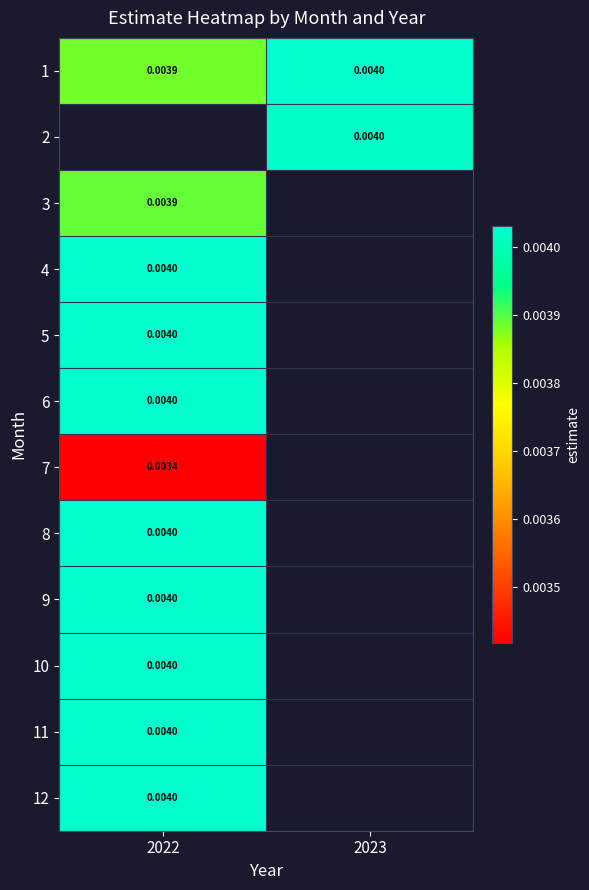

How many categories are shown in the chart?

2